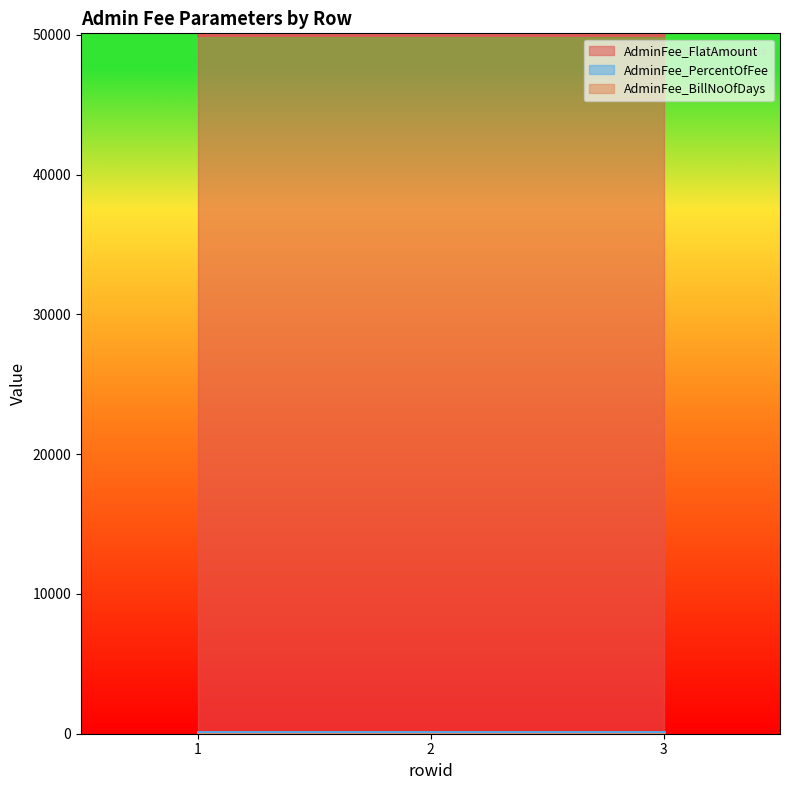

What are all the series names shown in the legend?

AdminFee_FlatAmount, AdminFee_BillNoOfDays, AdminFee_PercentOfFee